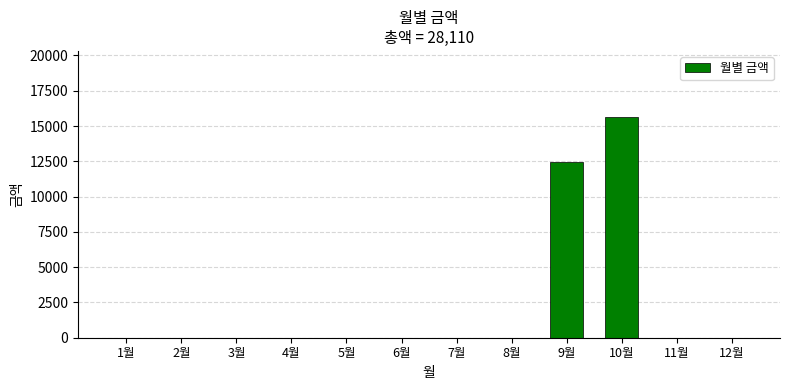

What is the sum of all values?

28110